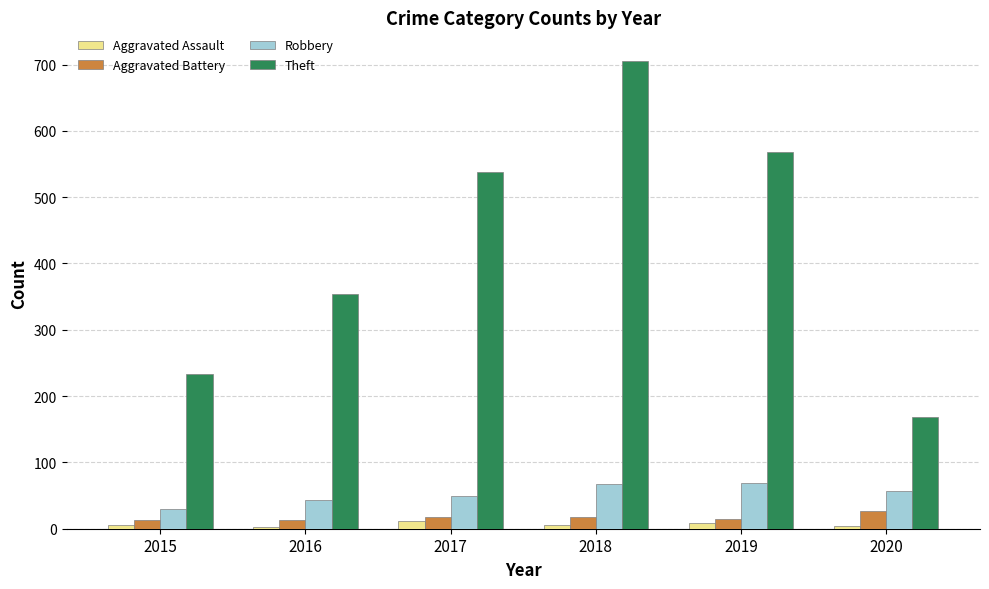

What is the maximum value for Aggravated Battery?

26